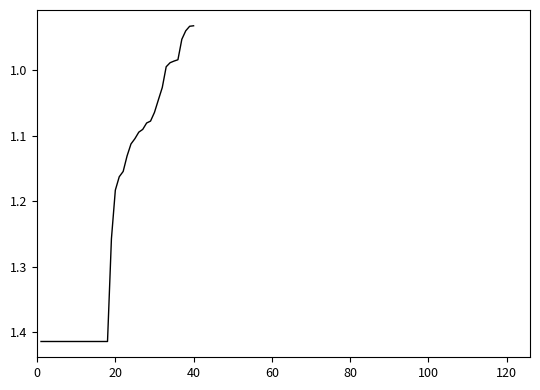

What is the difference between the maximum and minimum values?

0.5